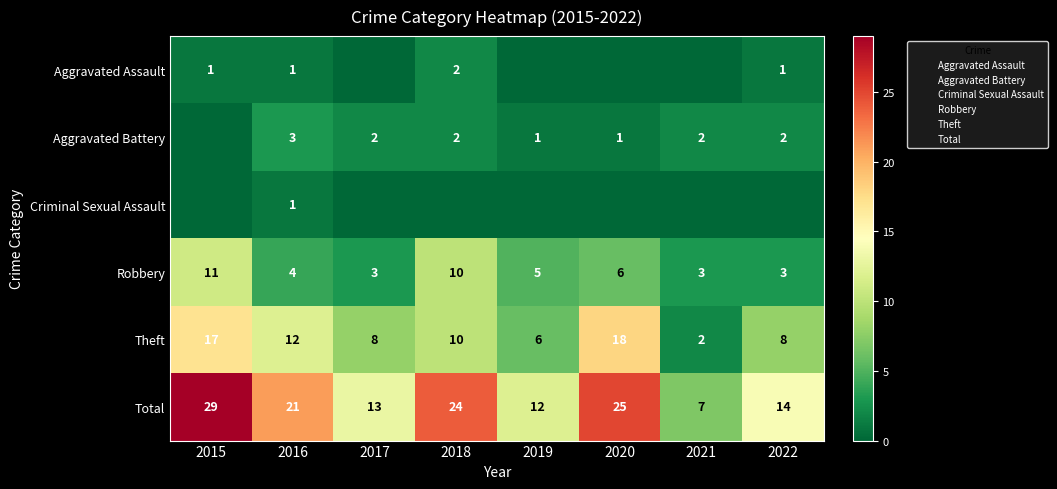

What is the sum of all Total values?

145